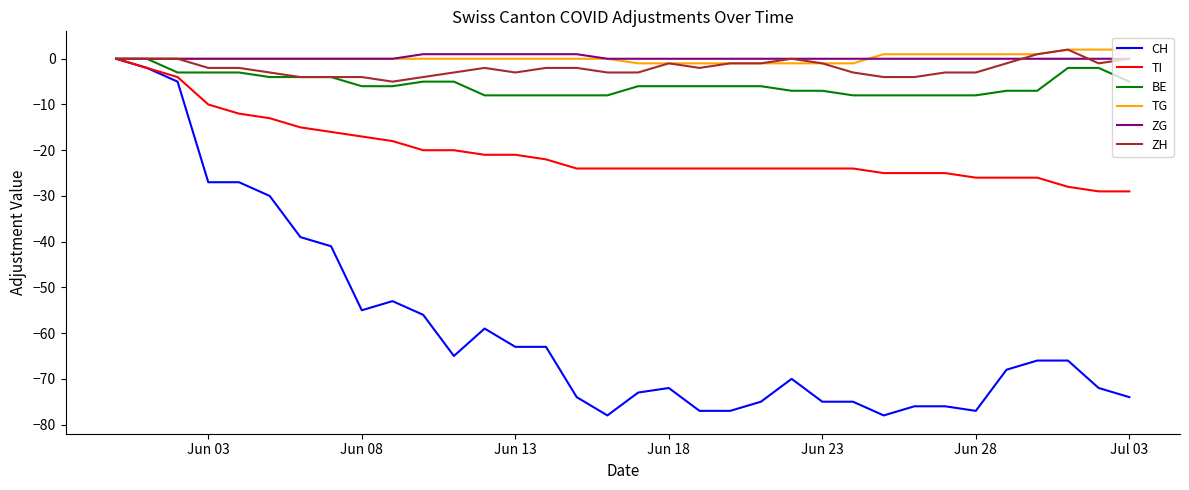

Which series has the largest range (max minus min)?

CH